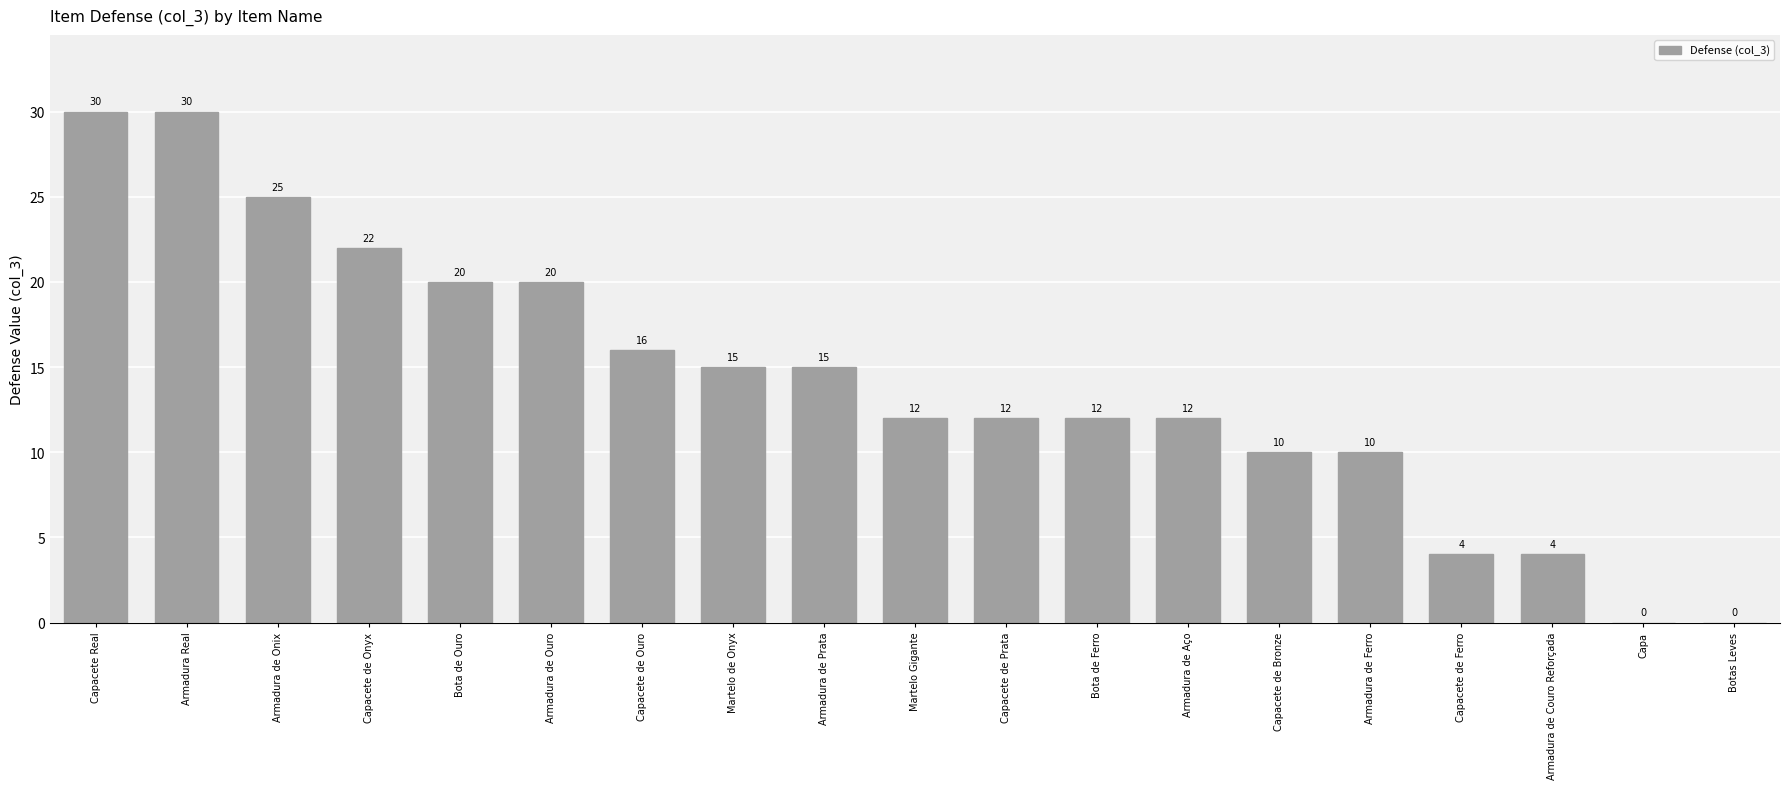

Read the value at Bota de Ouro, to the nearest 10.

20